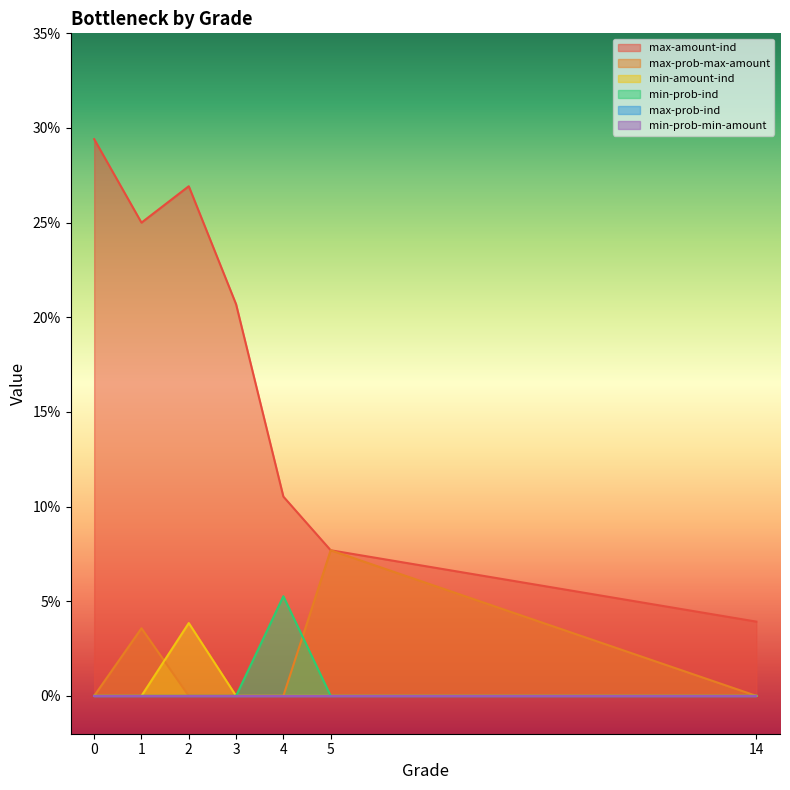

What is the greatest value displayed?

0.3